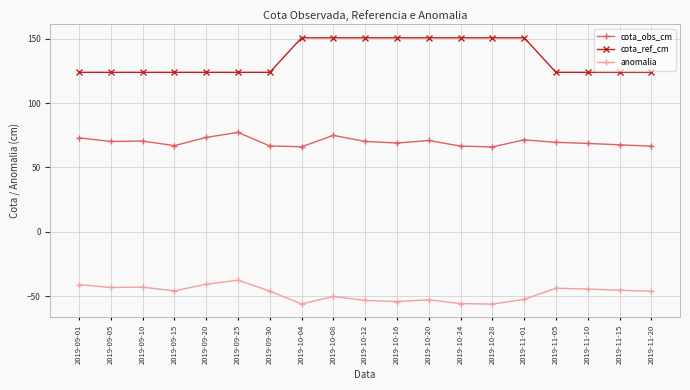

Does the chart display data point markers on the line(s)?

Yes